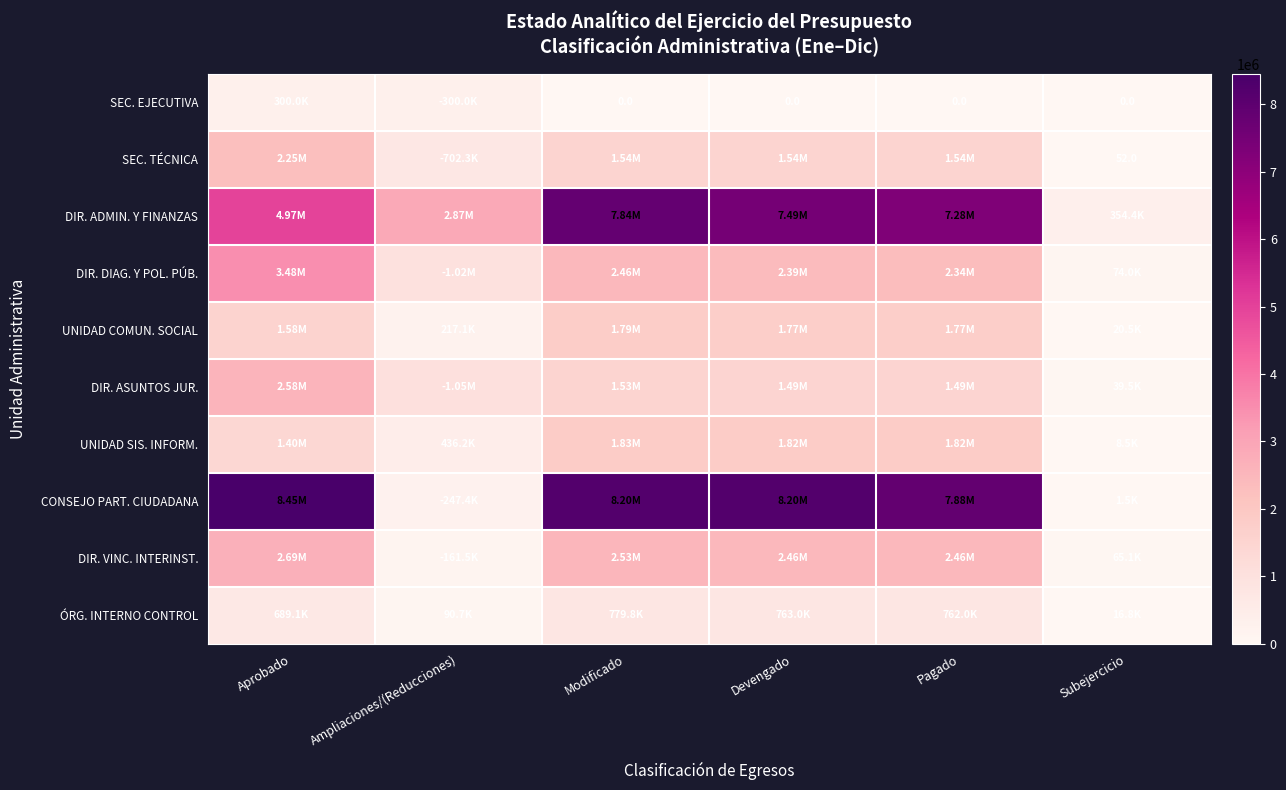

At which category is the sum across all series the highest?

Modificado